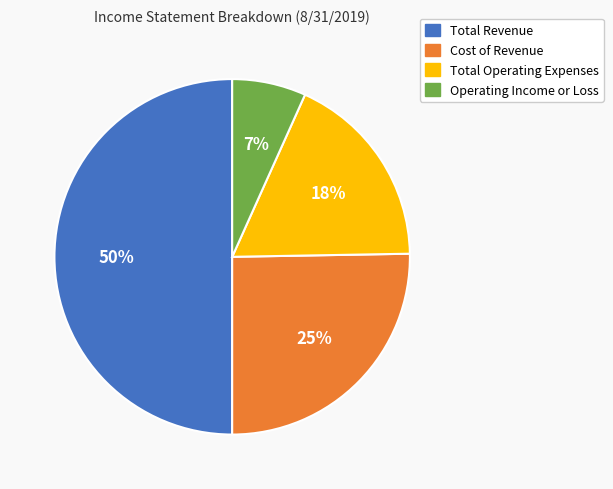

Does Cost of Revenue represent more than half of the total?

No